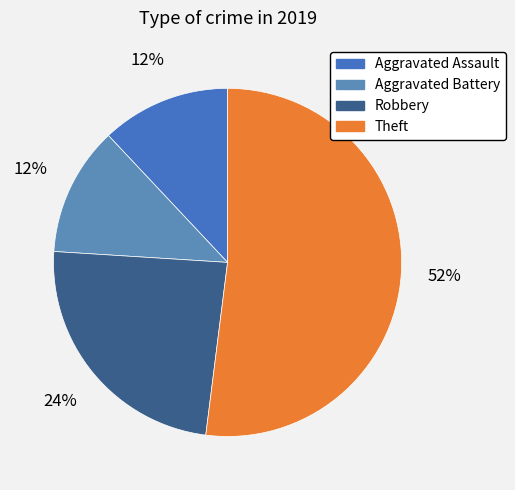

To the nearest percent, what is the combined percentage of Aggravated Assault and Robbery?

36%